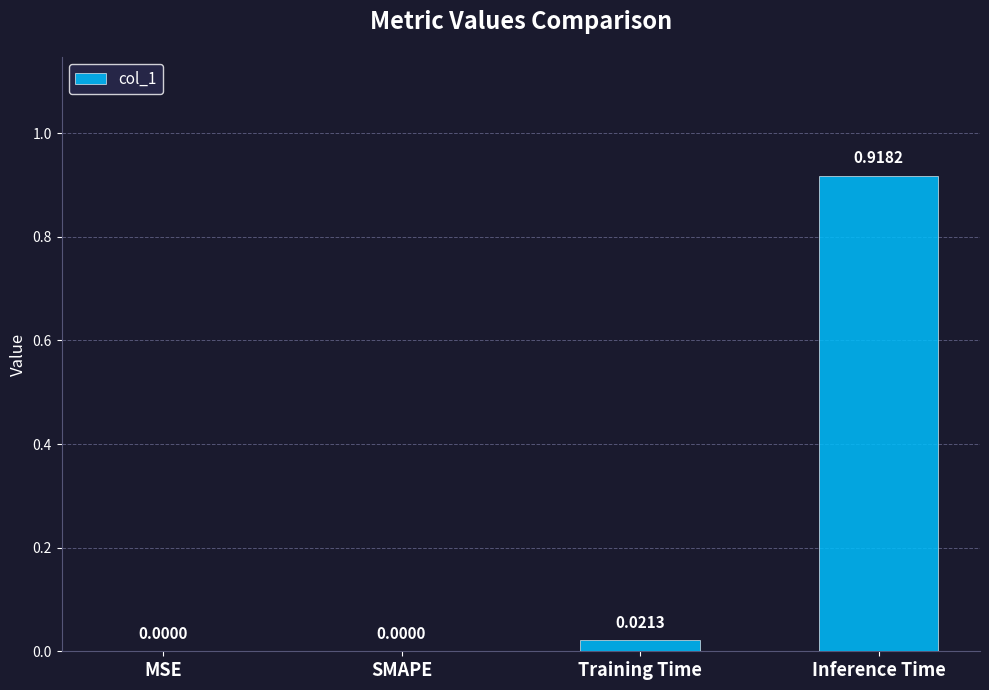

Which has a higher value, MSE or Inference Time?

Inference Time